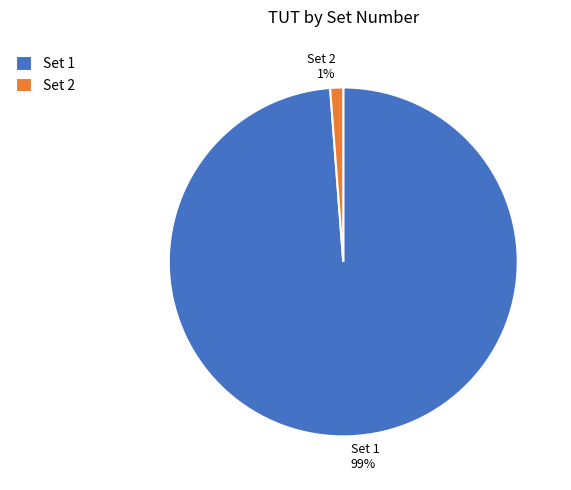

Do Set 2 and Set 1 together represent more than half of the pie?

Yes